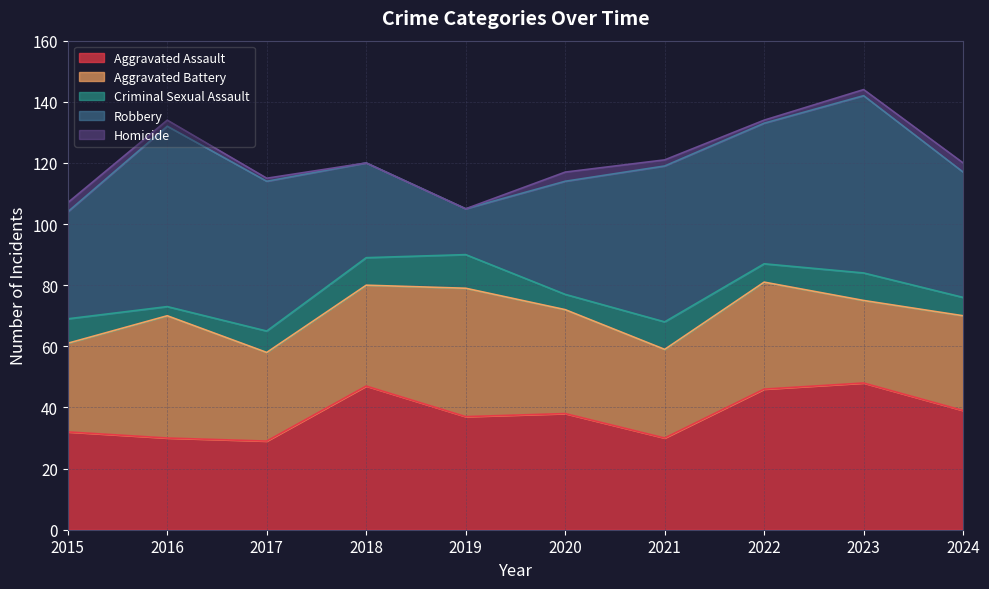

What is the average value of the Aggravated Battery series?

33